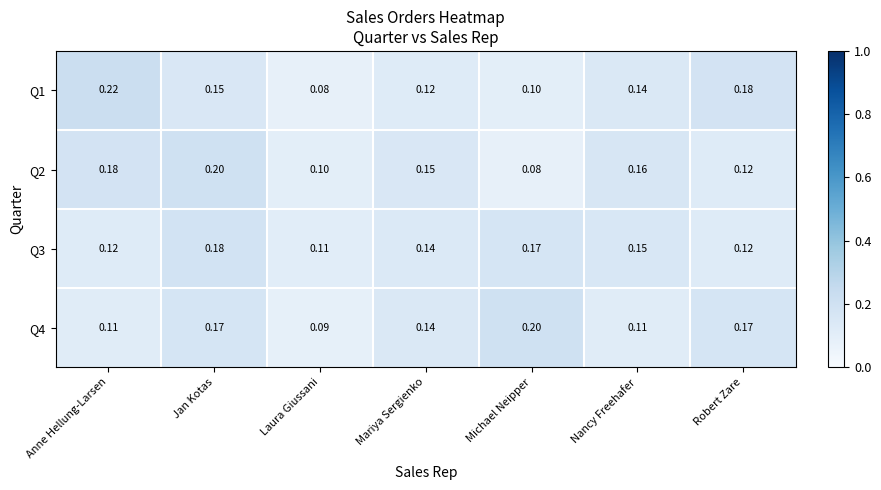

At which label does Q4 reach its peak?

Michael Neipper